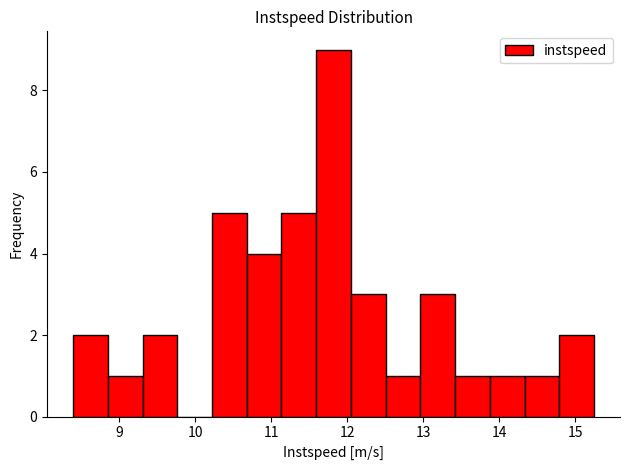

What is the height of the bar covering 9.3 to 9.8 on the x-axis? Neither the bar edges nor the heights are printed on the chart, so give them approximately, as read against the axes.

2